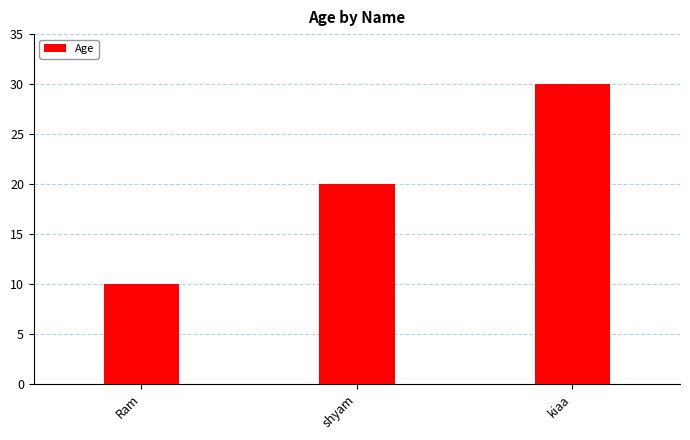

Are the bars grouped side by side (vs. stacked)?

No